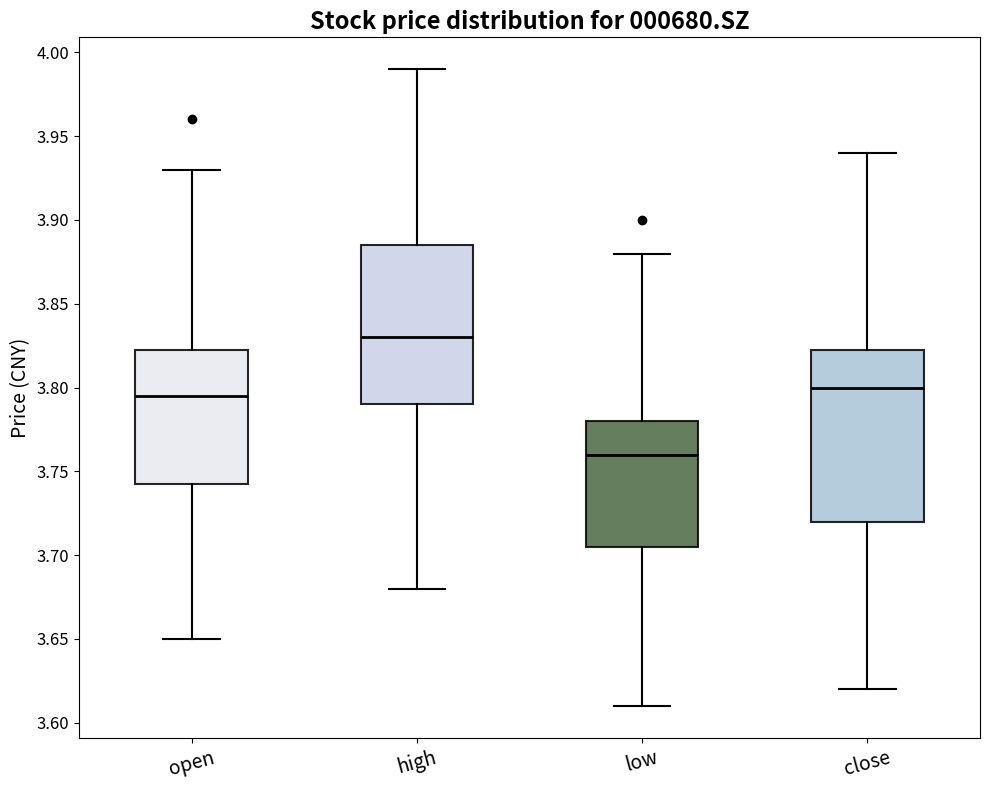

Comparing the boxes themselves (not the whiskers), which one is the tallest?

close